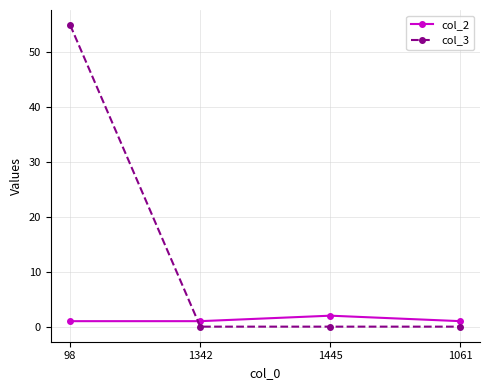

What are all the series names shown in the legend?

col_2, col_3